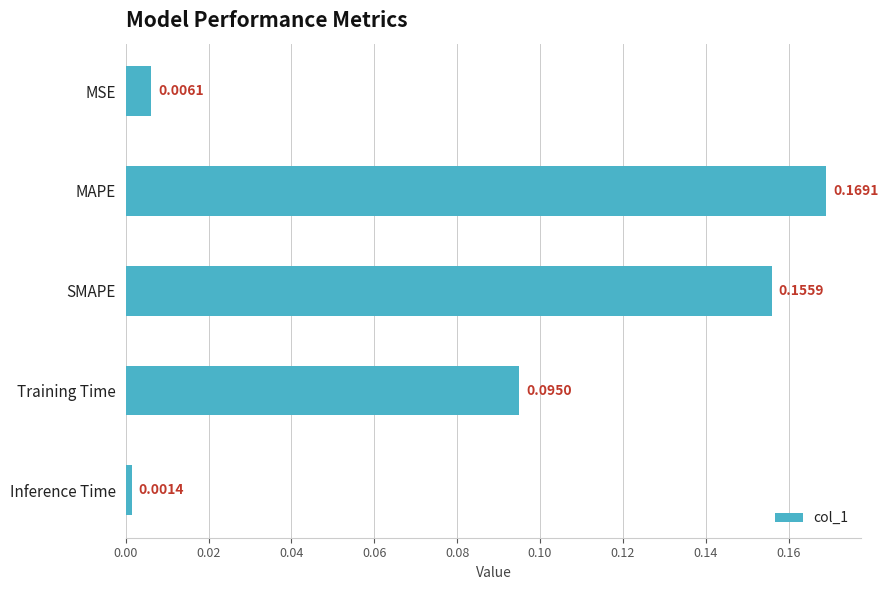

List the labels in order of value, largest first.

MAPE, SMAPE, Training Time, MSE, Inference Time